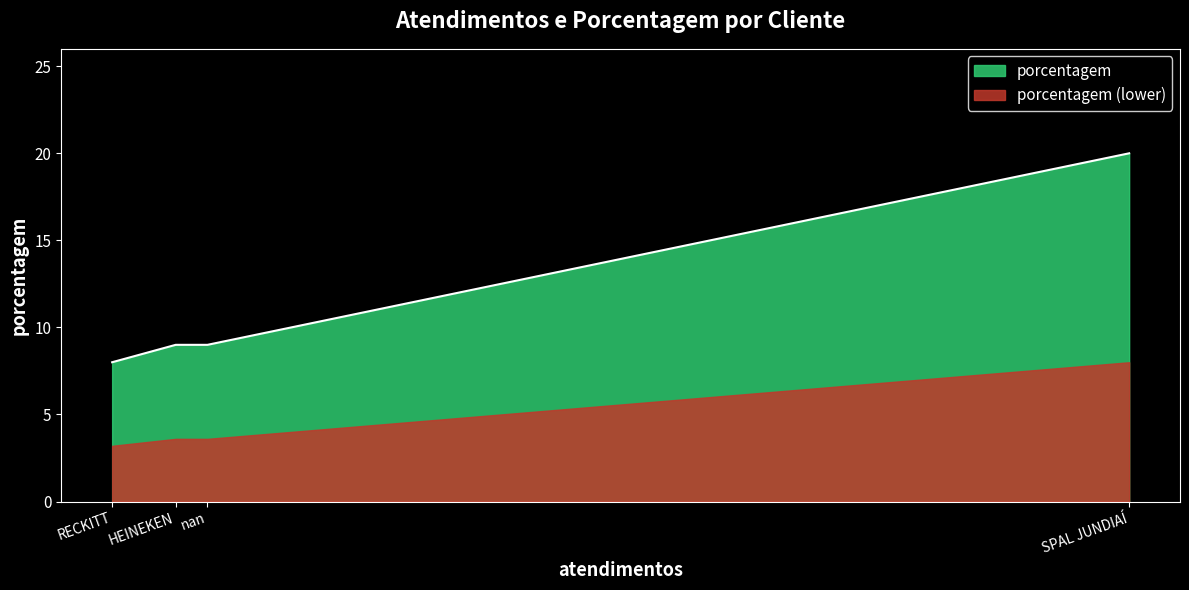

How many data points are less than 9?

1